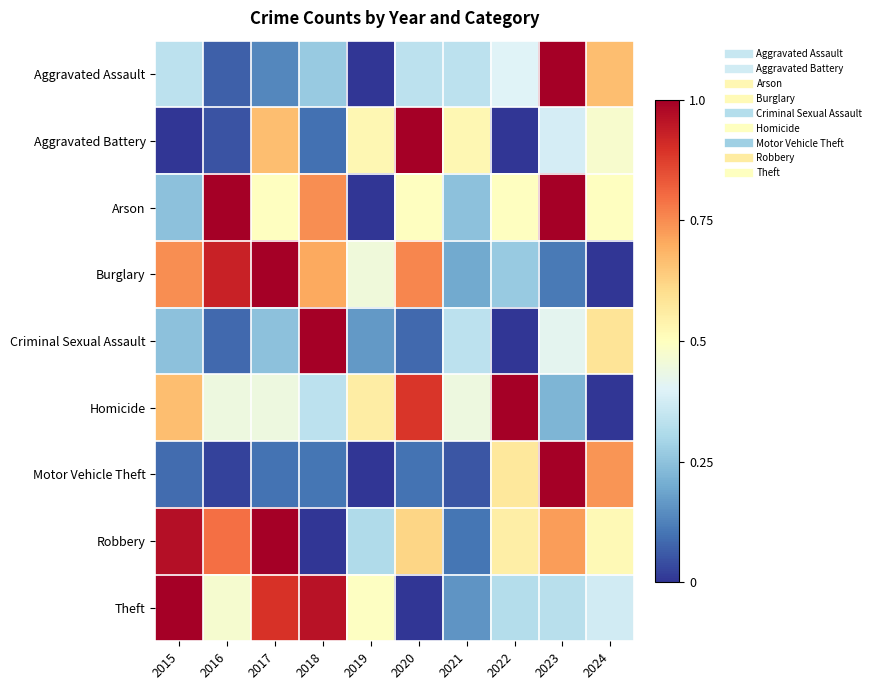

Which series has the widest spread of values?

Theft